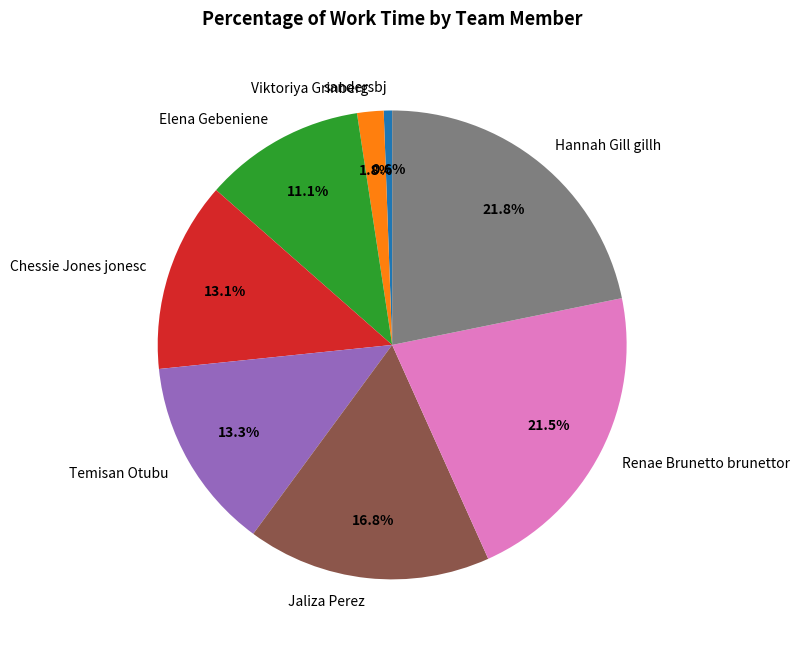

Do sandersbj and Viktoriya Grinberg together represent more than half of the pie?

No